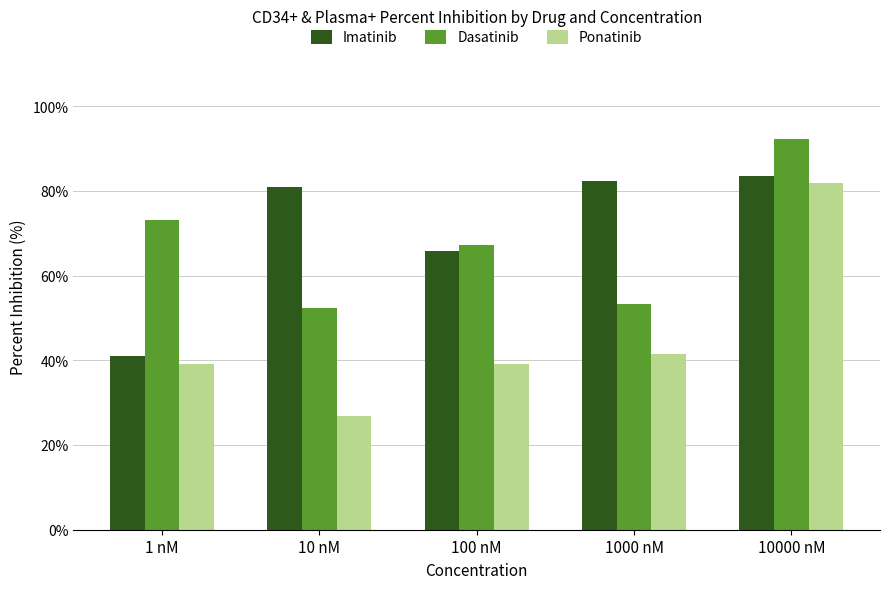

What is the minimum value for Dasatinib?

52.3